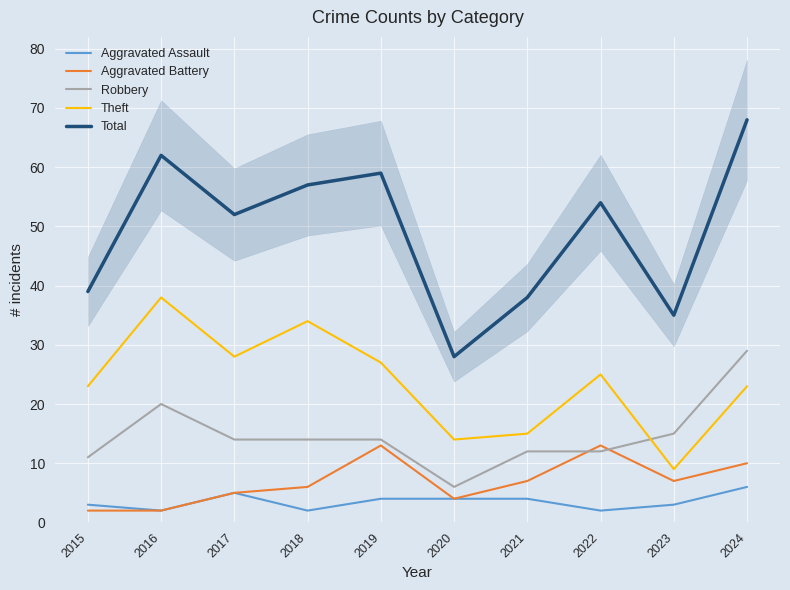

Reading right to left, transcribe all the data shown in this chart.

Aggravated Assault: 6	3	2	4	4	4	2	5	2	3
Aggravated Battery: 10	7	13	7	4	13	6	5	2	2
Robbery: 29	15	12	12	6	14	14	14	20	11
Theft: 23	9	25	15	14	27	34	28	38	23
Total: 68	35	54	38	28	59	57	52	62	39